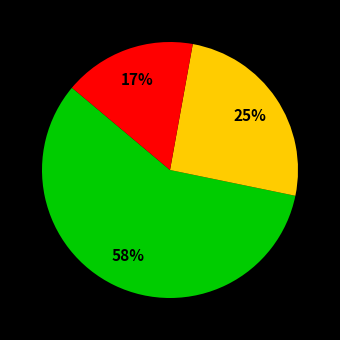

To the nearest percent, what is the difference between the largest and smallest slice percentages?

41%